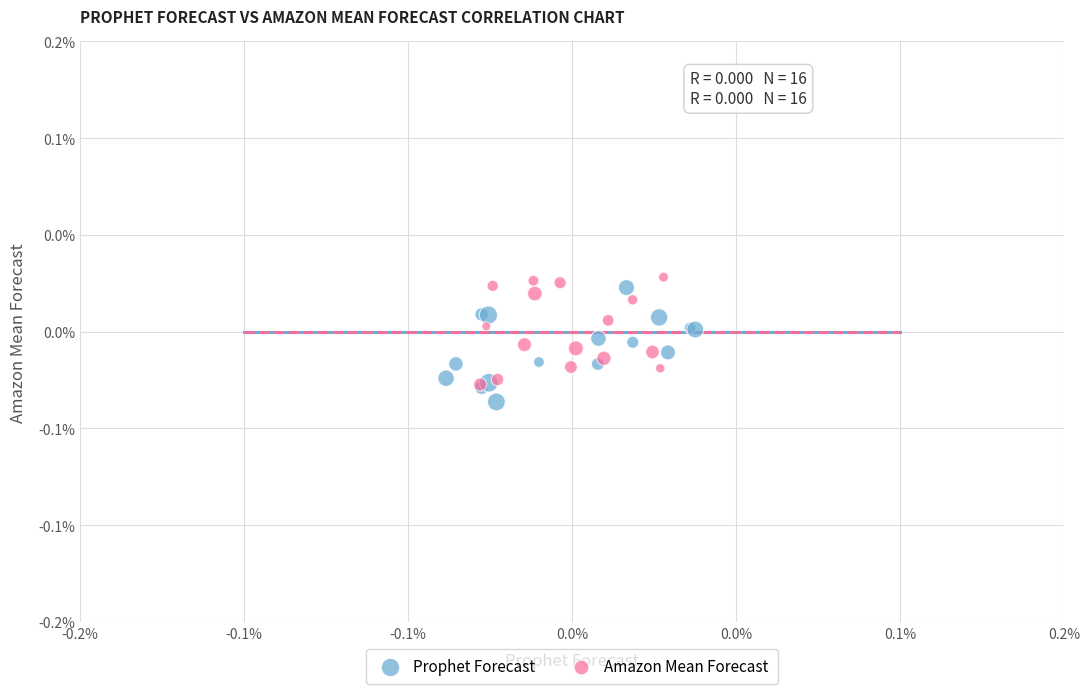

What are all the series names shown in the legend?

Prophet Forecast, Amazon Mean Forecast